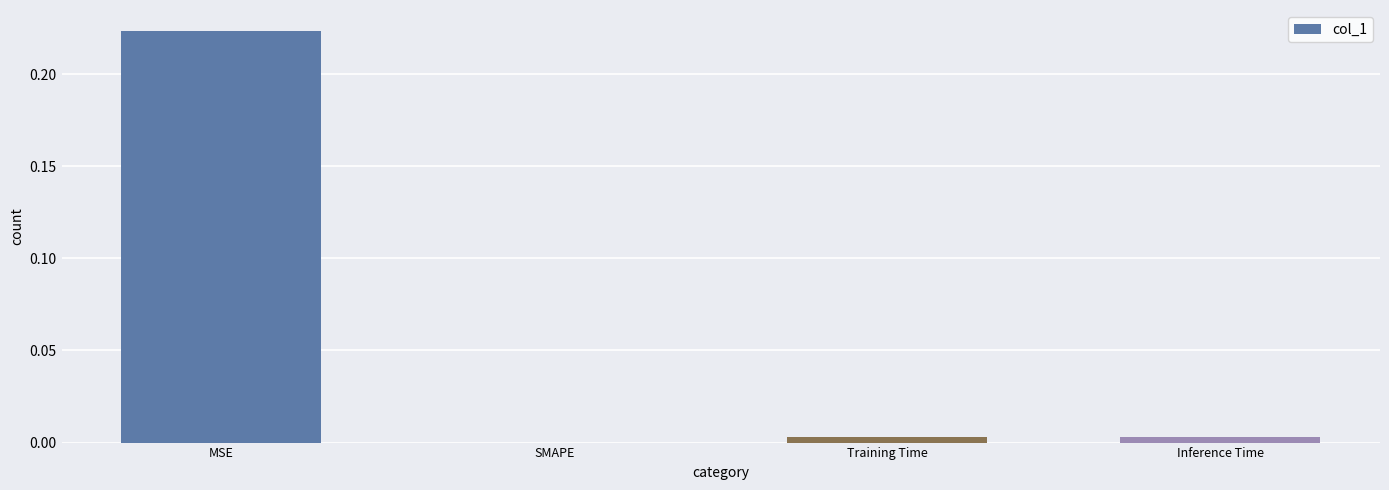

How many values are above zero?

3